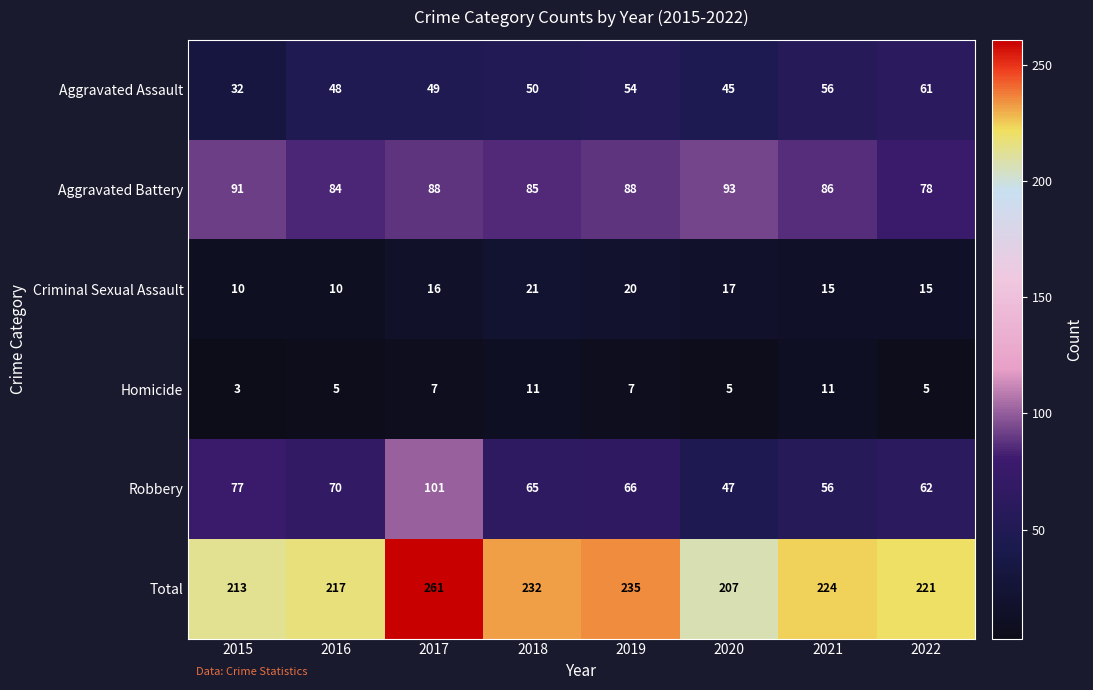

Between 2016 and 2021, which series saw the biggest shift?

Robbery